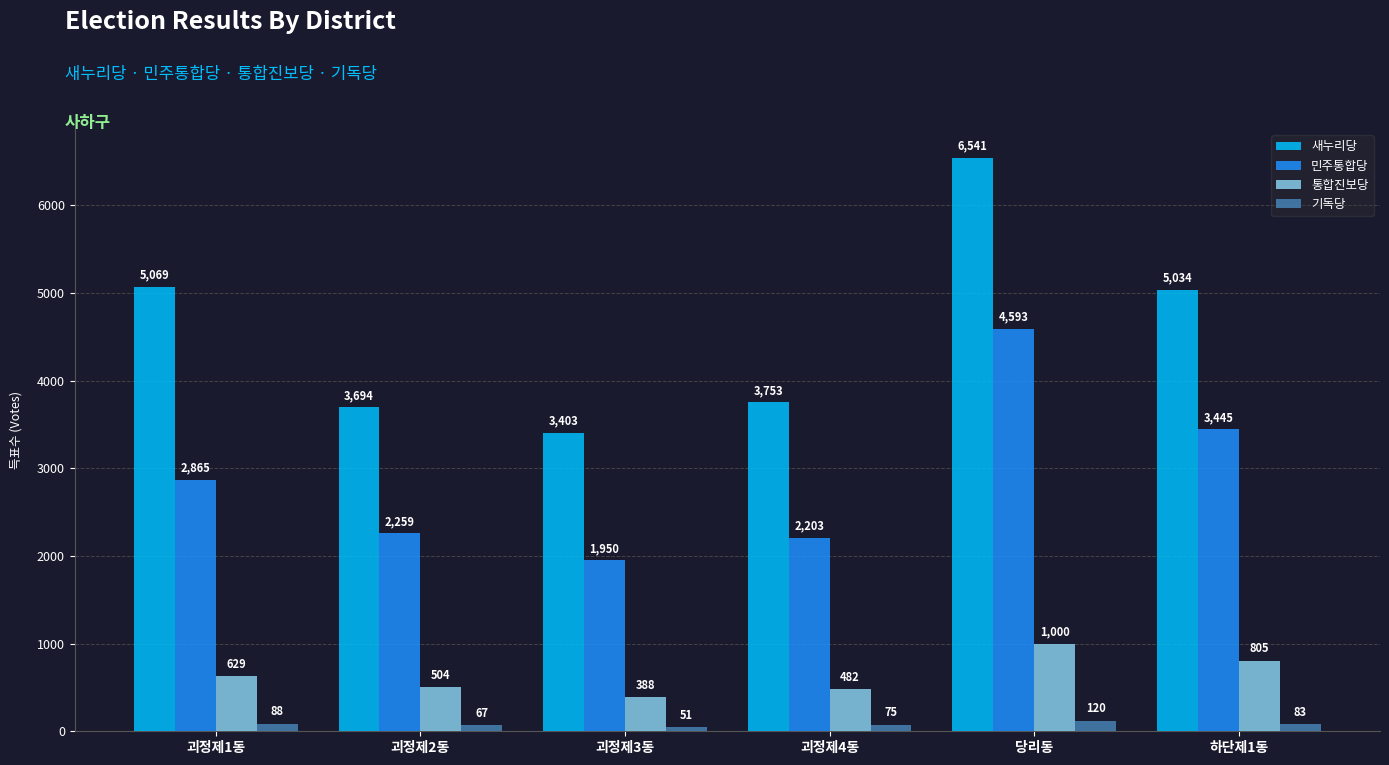

List the series in order of their peak value, highest first.

새누리당, 민주통합당, 통합진보당, 기독당